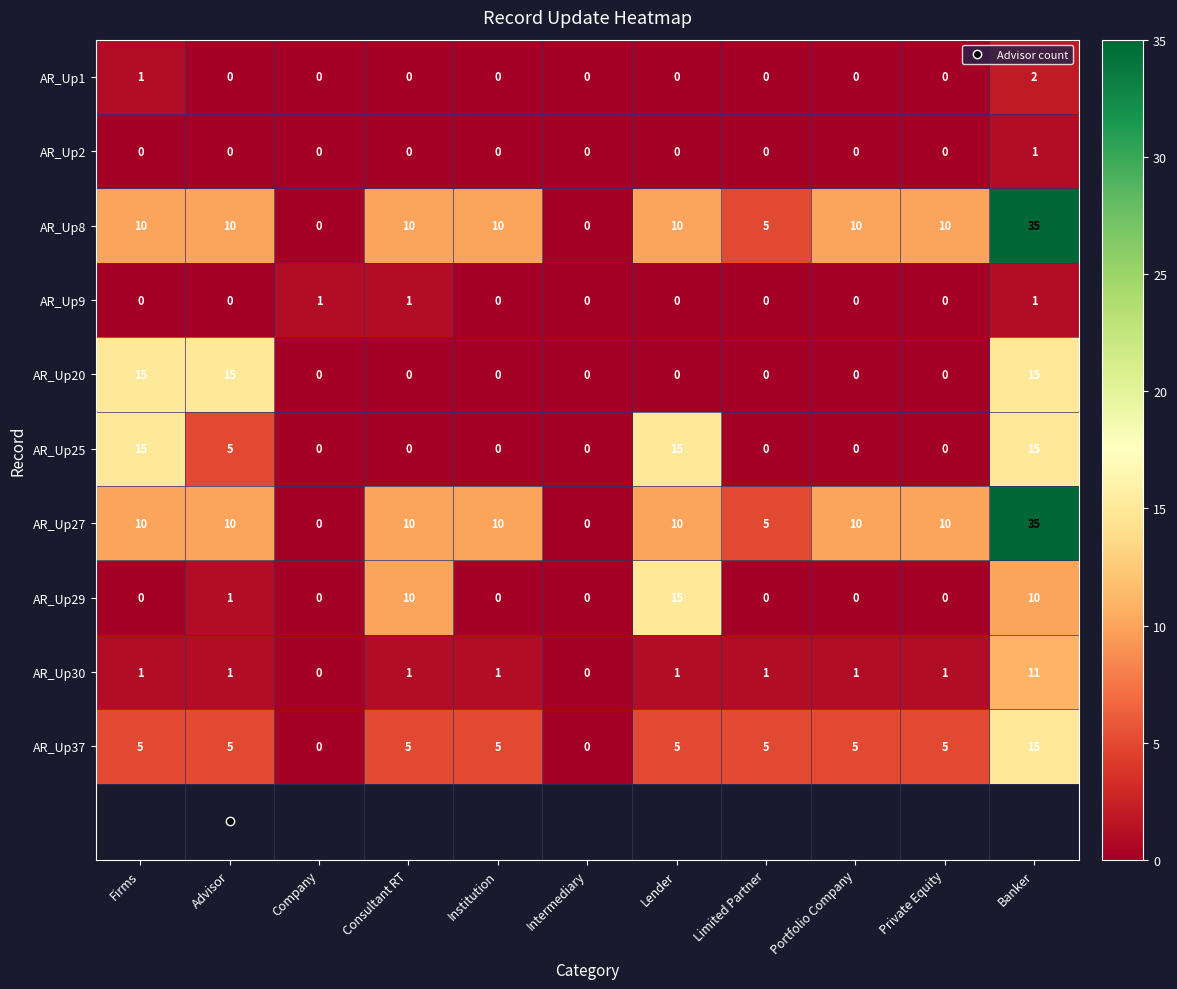

Read the AR_Up20 value at Advisor.

15